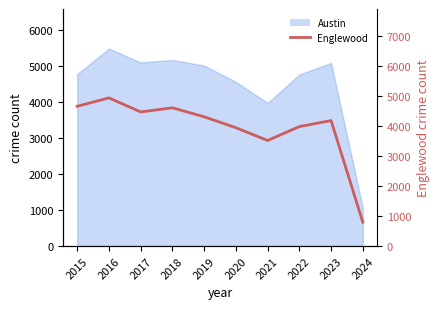

How many points are higher than both their immediate neighbors (excluding endpoints)?

3